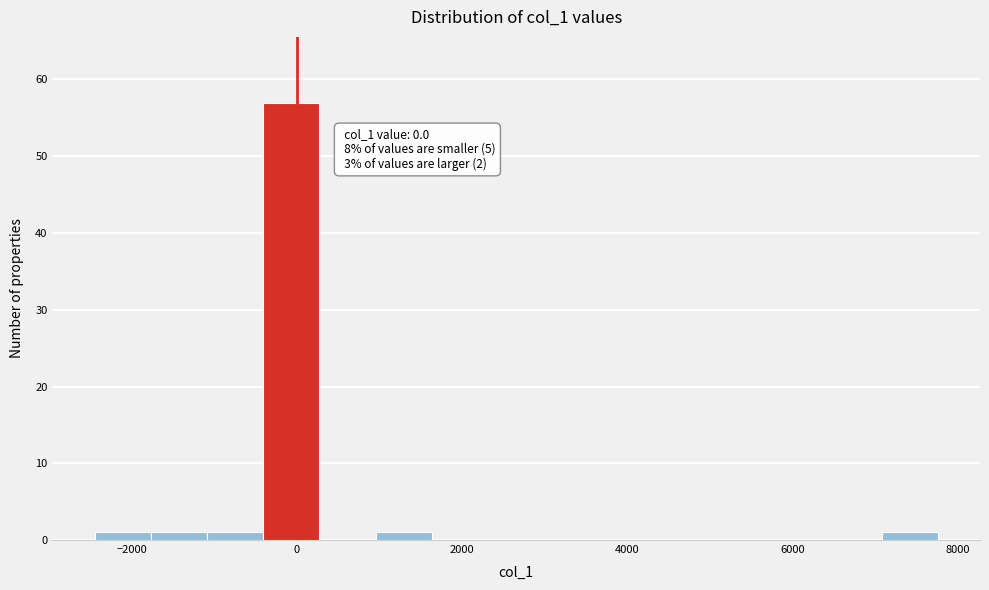

Around what value on the x-axis is the tallest bar? Give the approximate position of its centre, as read against the axis.

0